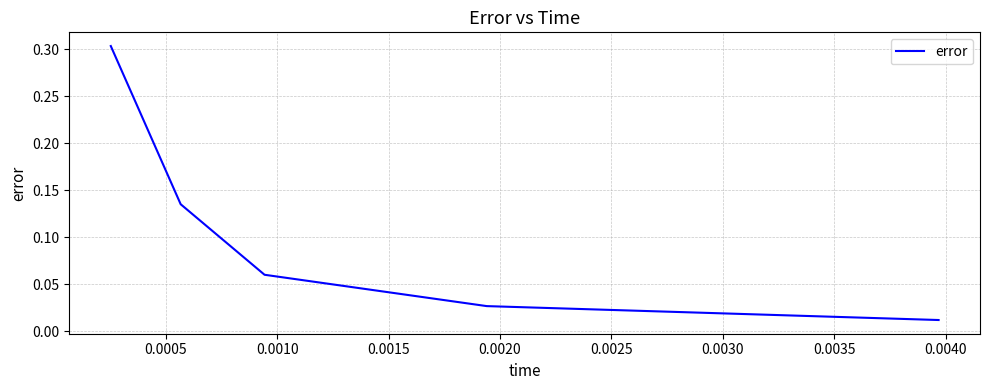

What is the sum of all values?

0.5